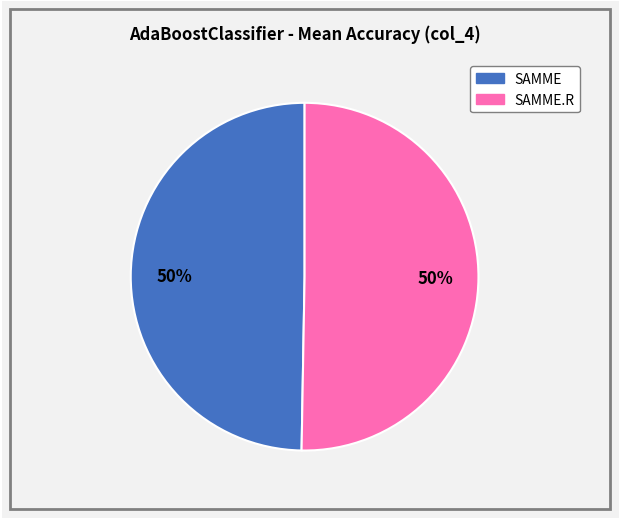

To the nearest percent, what is the average slice percentage?

50%